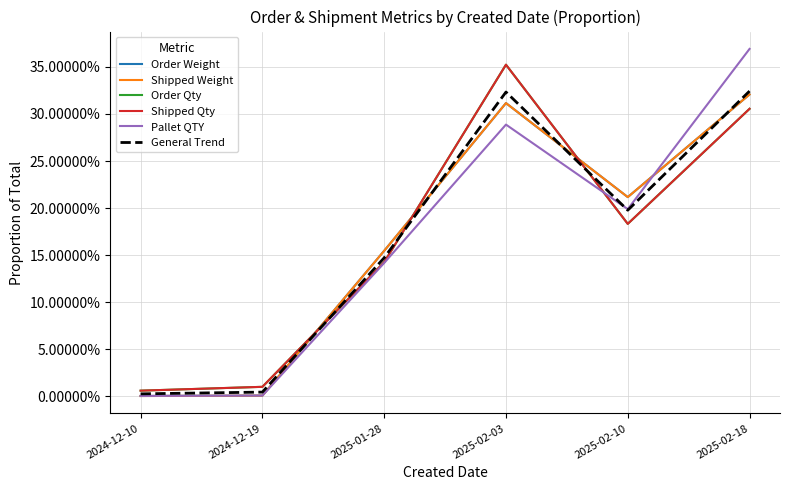

At 2025-02-10, list the series in order from largest to smallest.

Order Weight, Shipped Weight, Pallet QTY, General Trend, Order Qty, Shipped Qty